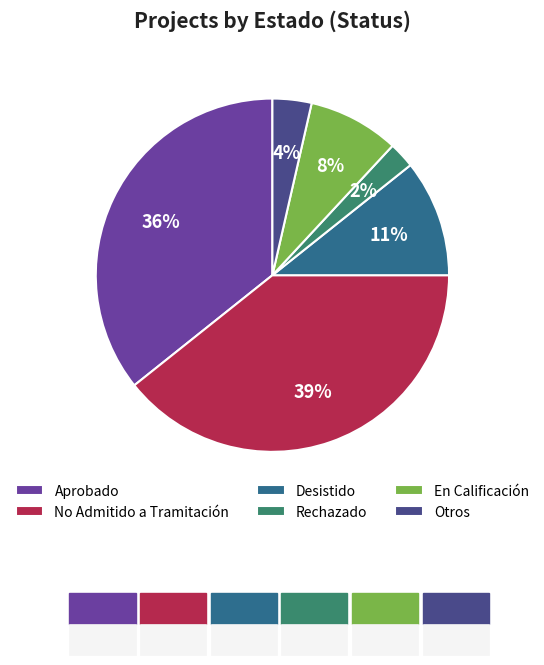

Which slice is the largest?

No Admitido a Tramitación